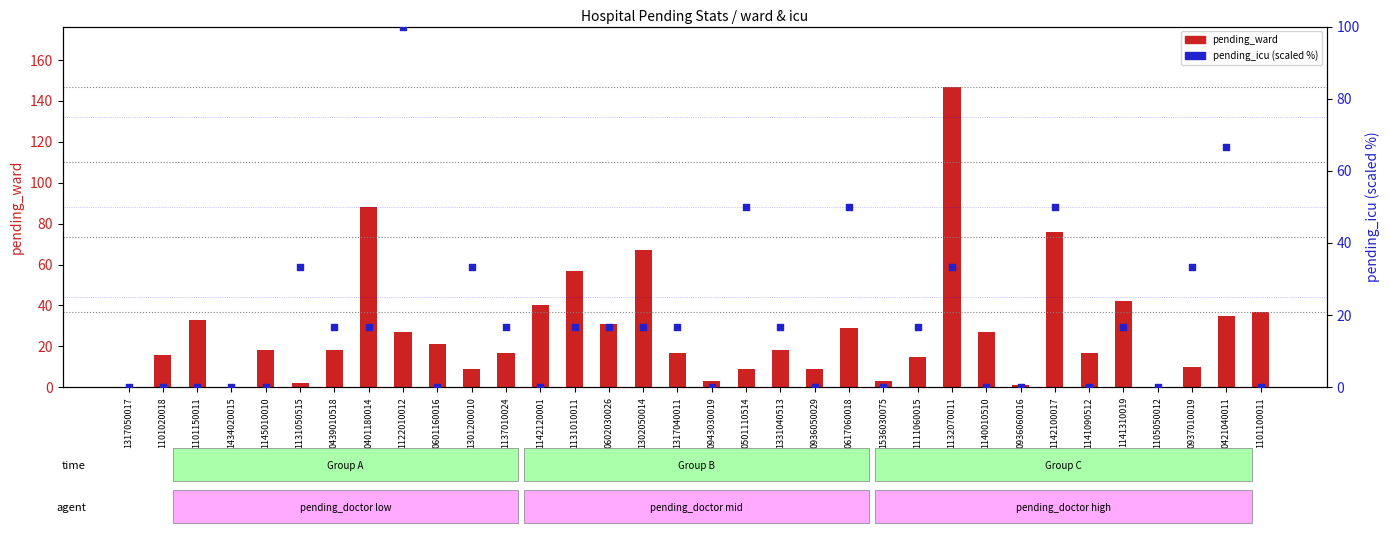

Which series reaches the minimum Y coordinate?

pending_ward